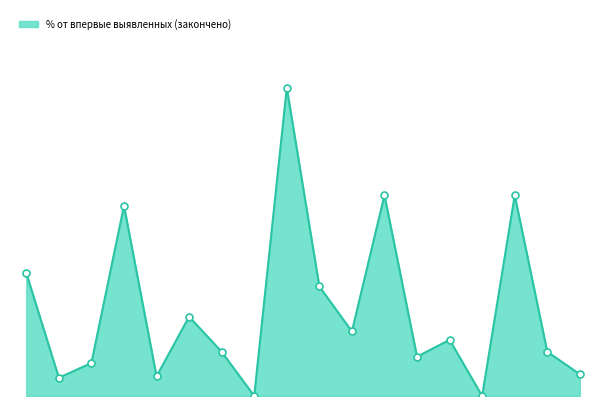

Does the chart have visible grid lines?

No